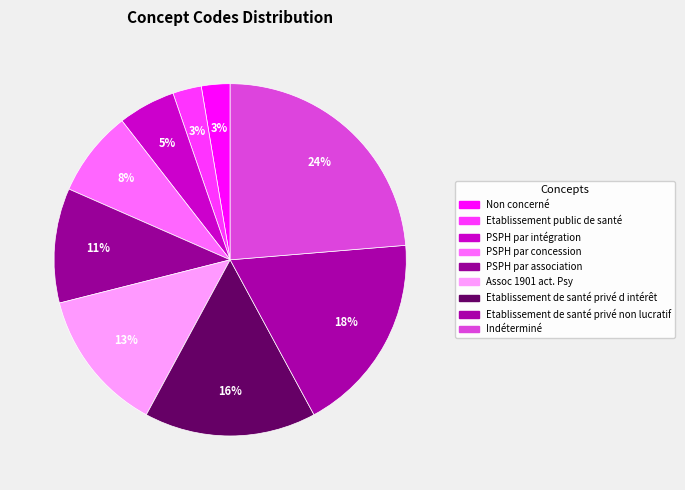

To the nearest percent, what is the average slice percentage?

11%